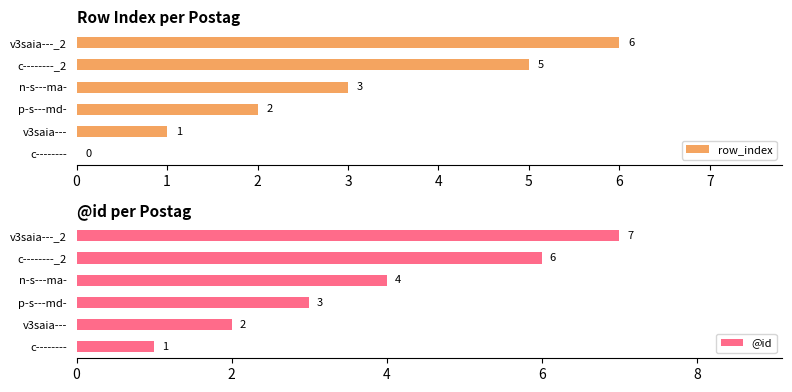

What is the sum of the row_index values at v3saia--- and p-s---md-?

3